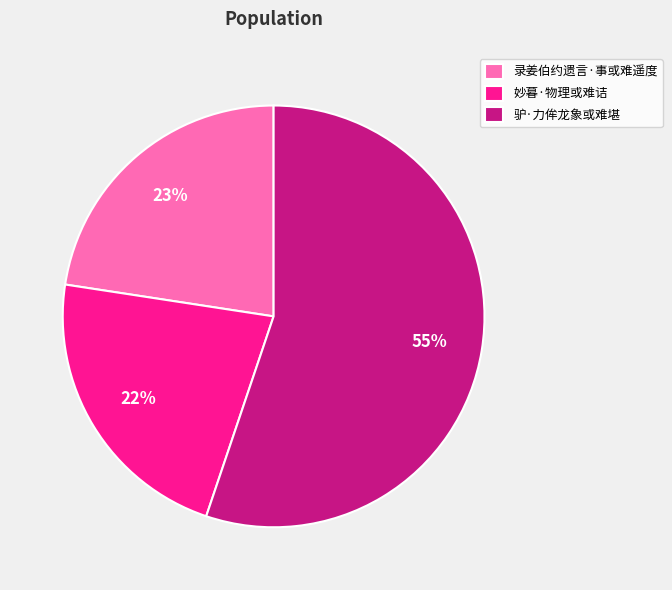

Is the sum of 录姜伯约遗言·事或难遥度 and 驴·力侔龙象或难堪 greater than half?

Yes